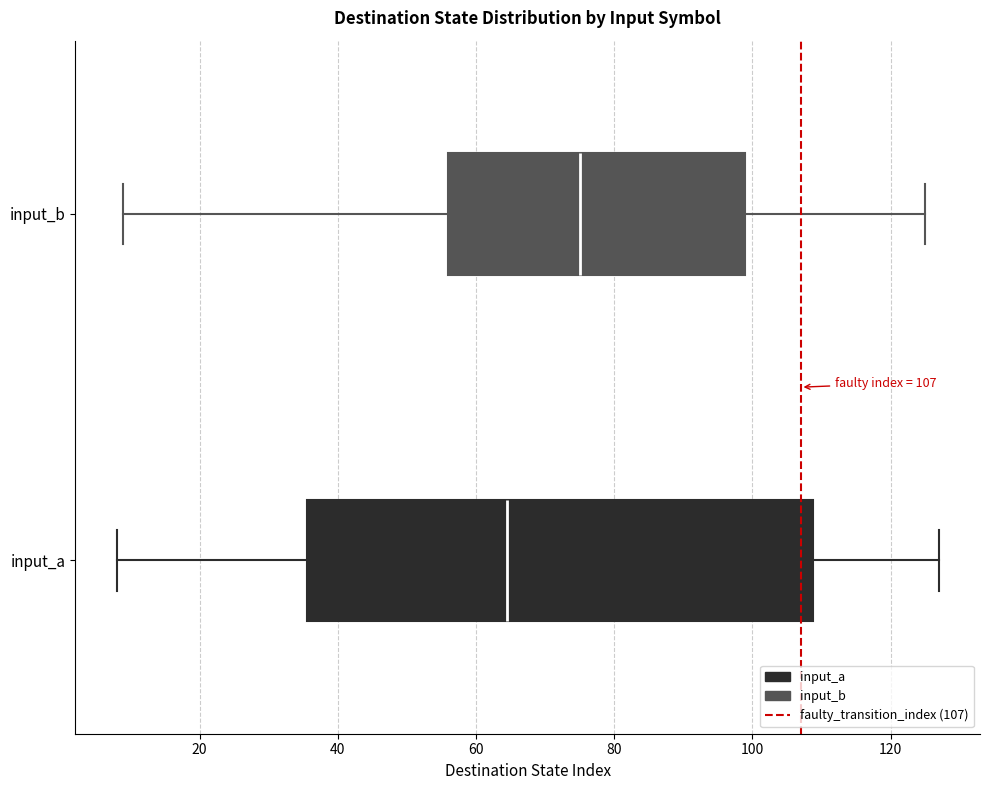

Comparing the boxes themselves (not the whiskers), which one is the widest?

input_a